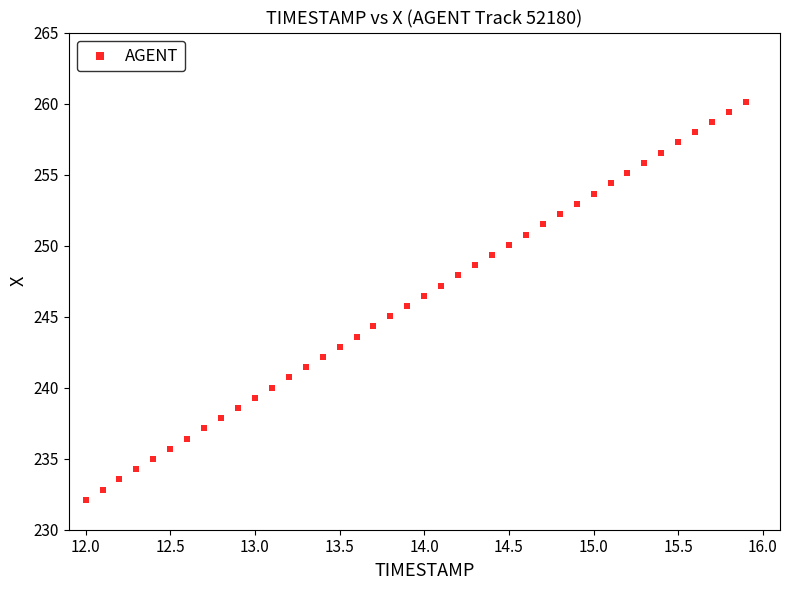

What is the range of X values (max minus min)?

3.9